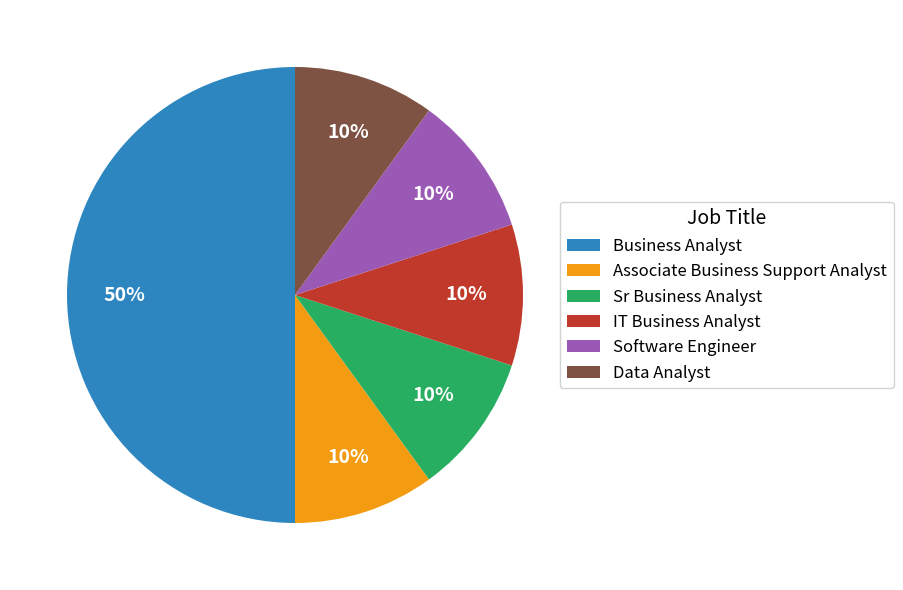

Is Software Engineer the majority of the pie?

No